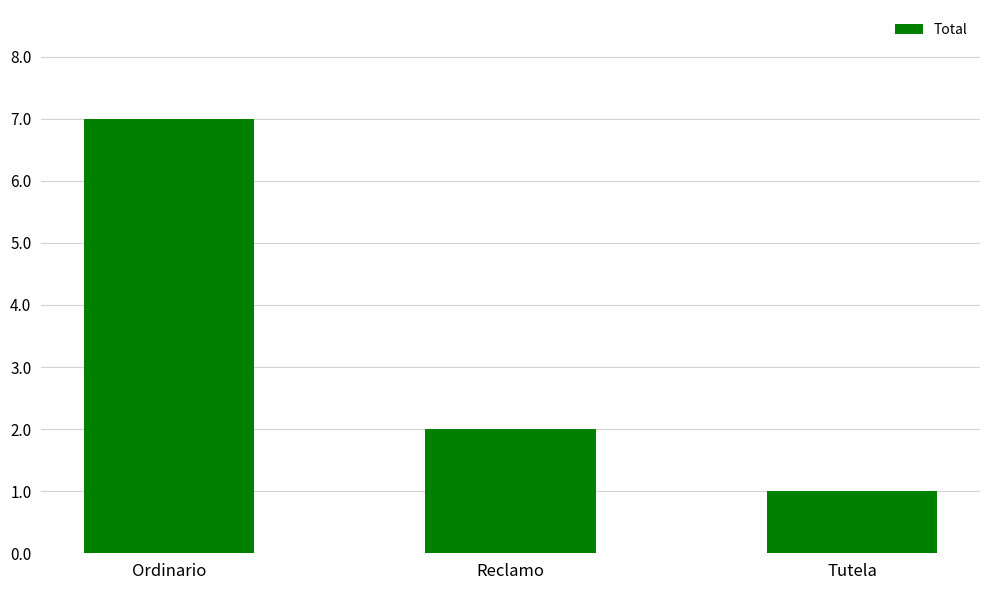

List the labels in order of value, smallest first.

Tutela, Reclamo, Ordinario